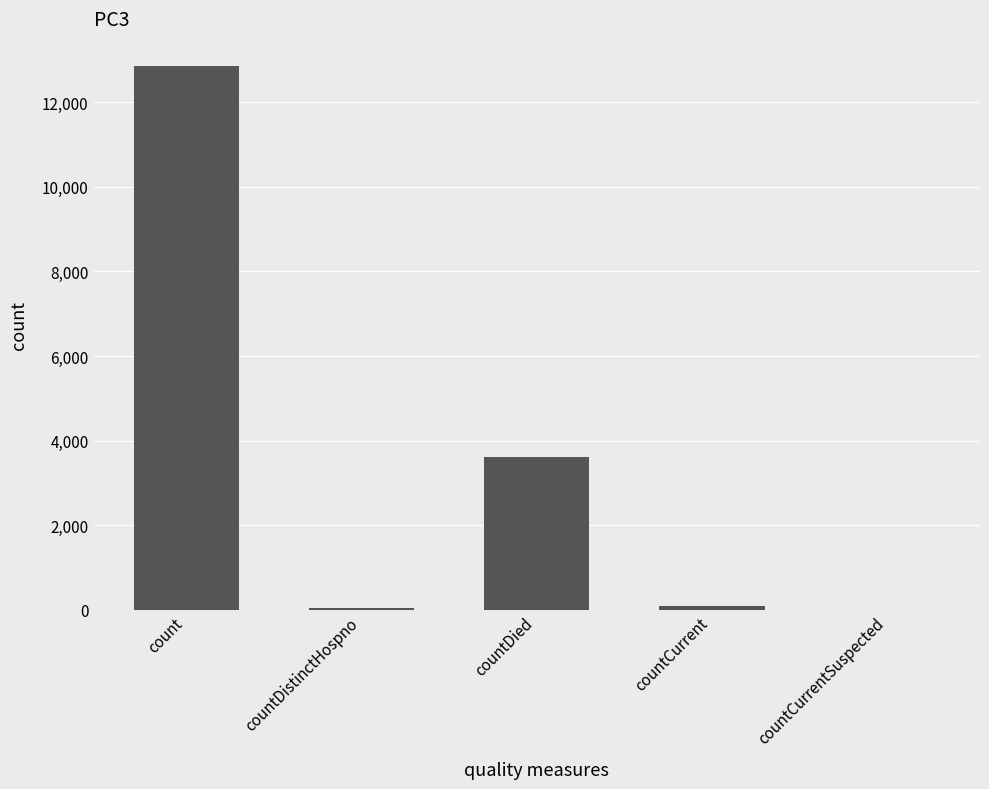

Are the bars horizontal?

No